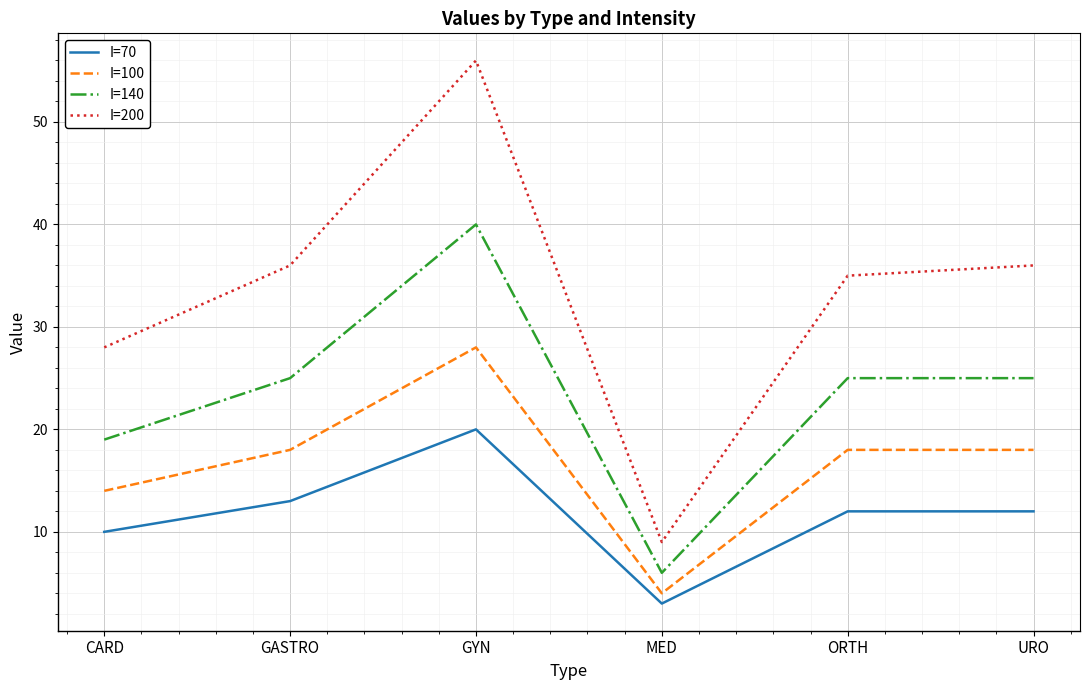

At which category does I=200 reach its first local peak?

GYN